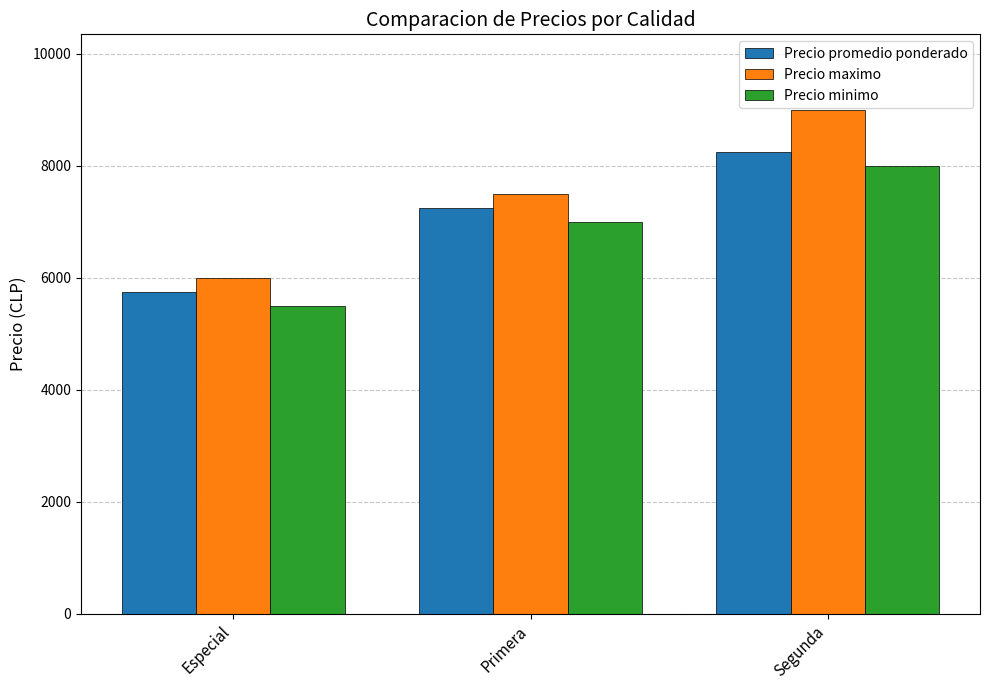

Where is Precio minimo nearest to the value 6750?

Primera